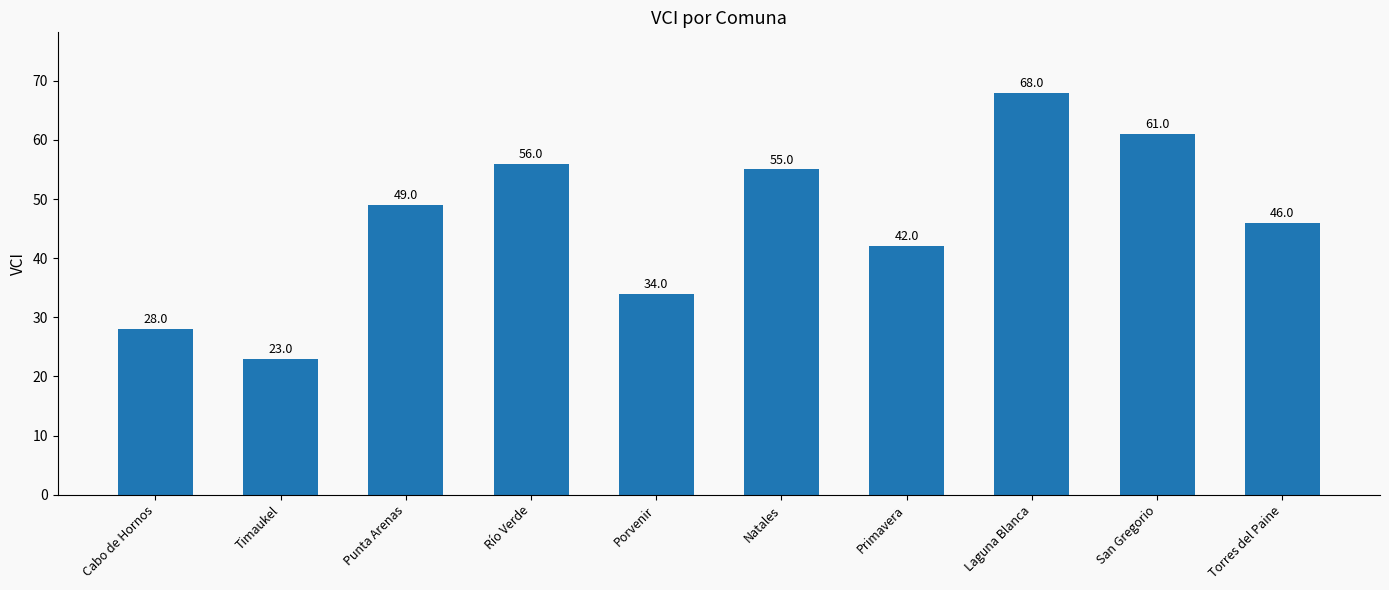

What is the average value?

46